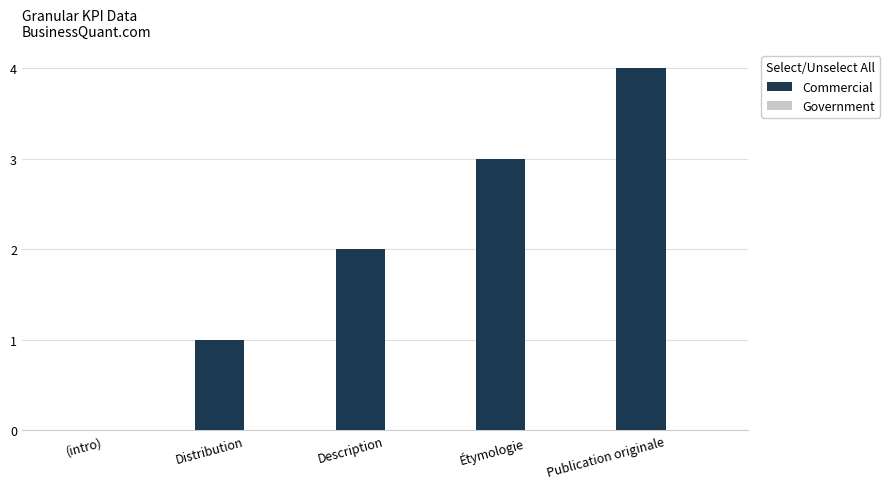

The value at Description is 2. True or false?

True